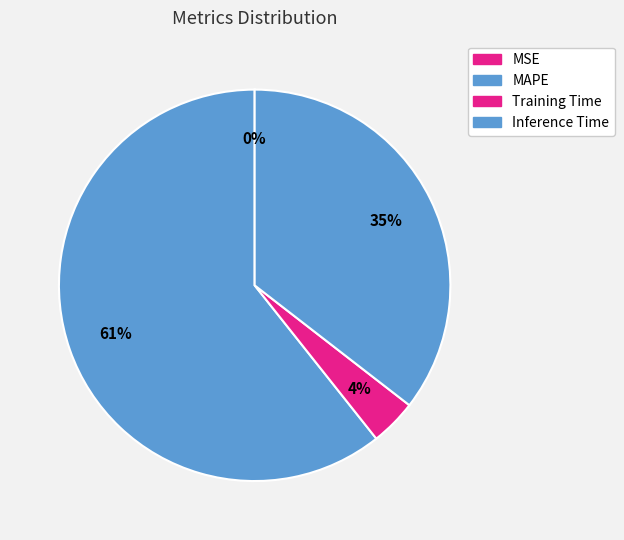

Rank the categories by value from highest to lowest.

MAPE, Inference Time, Training Time, MSE